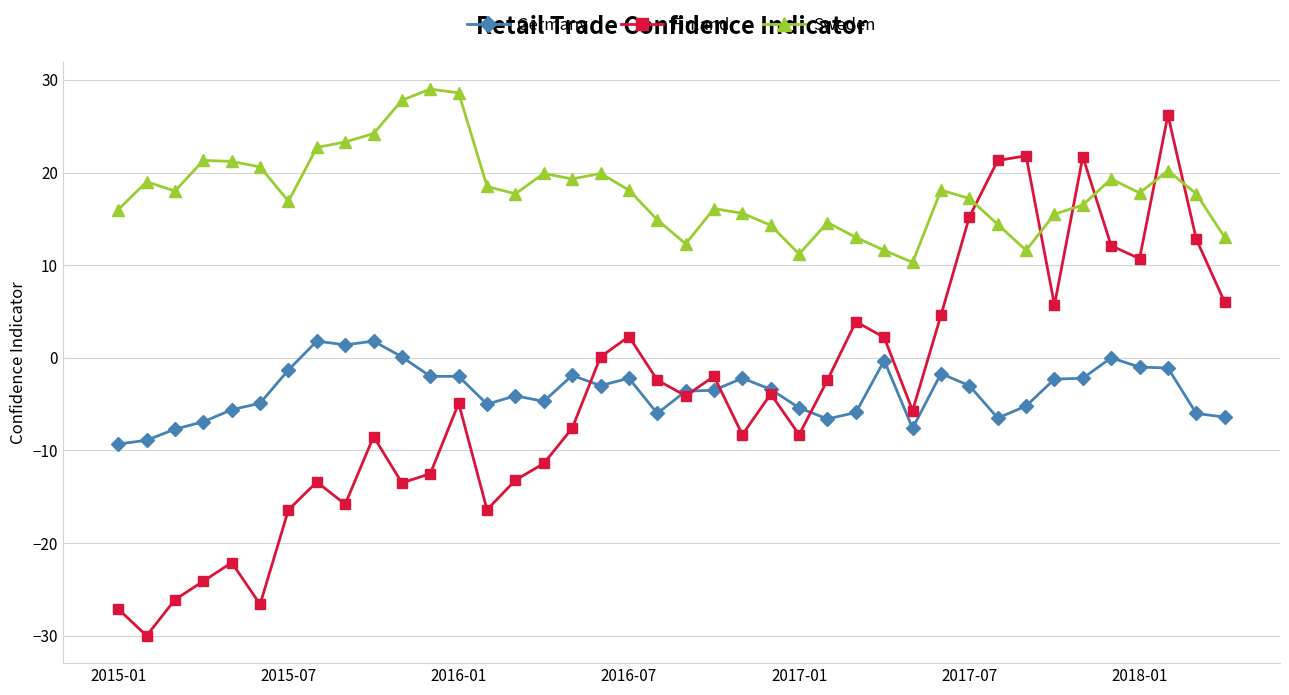

Which series has the largest total across all categories?

Sweden